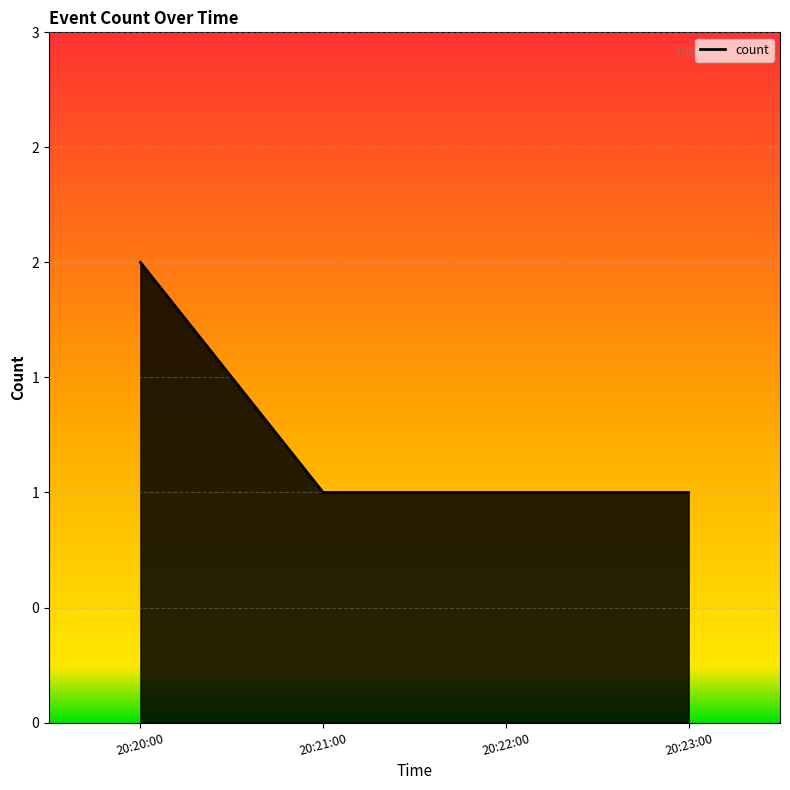

What is the average value?

1